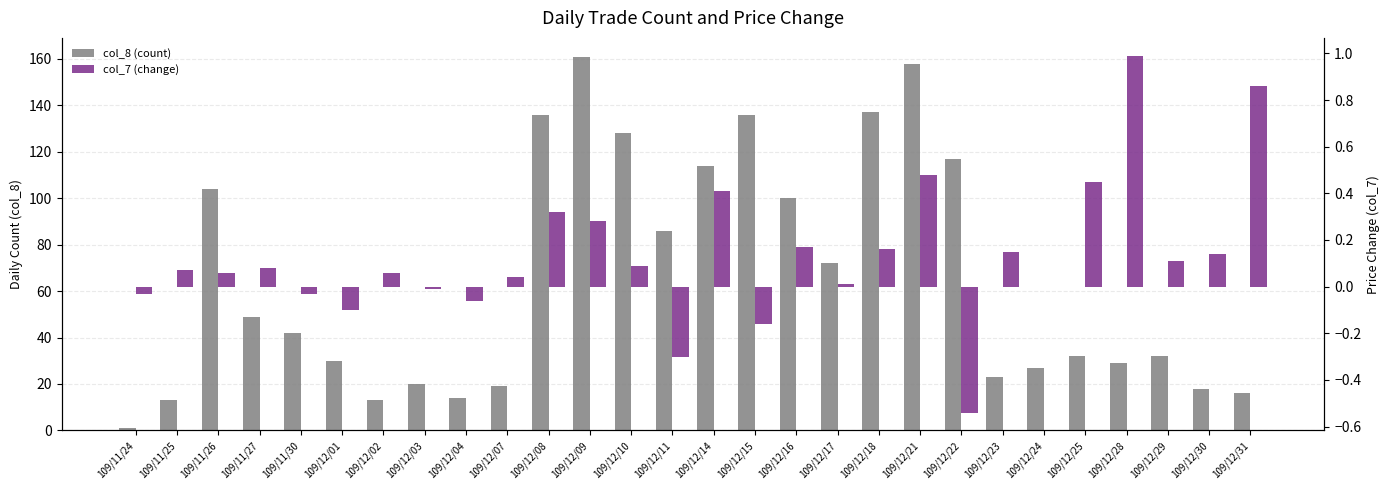

What is the difference between the maximum and minimum values in the col_8 (count) series?

160.0